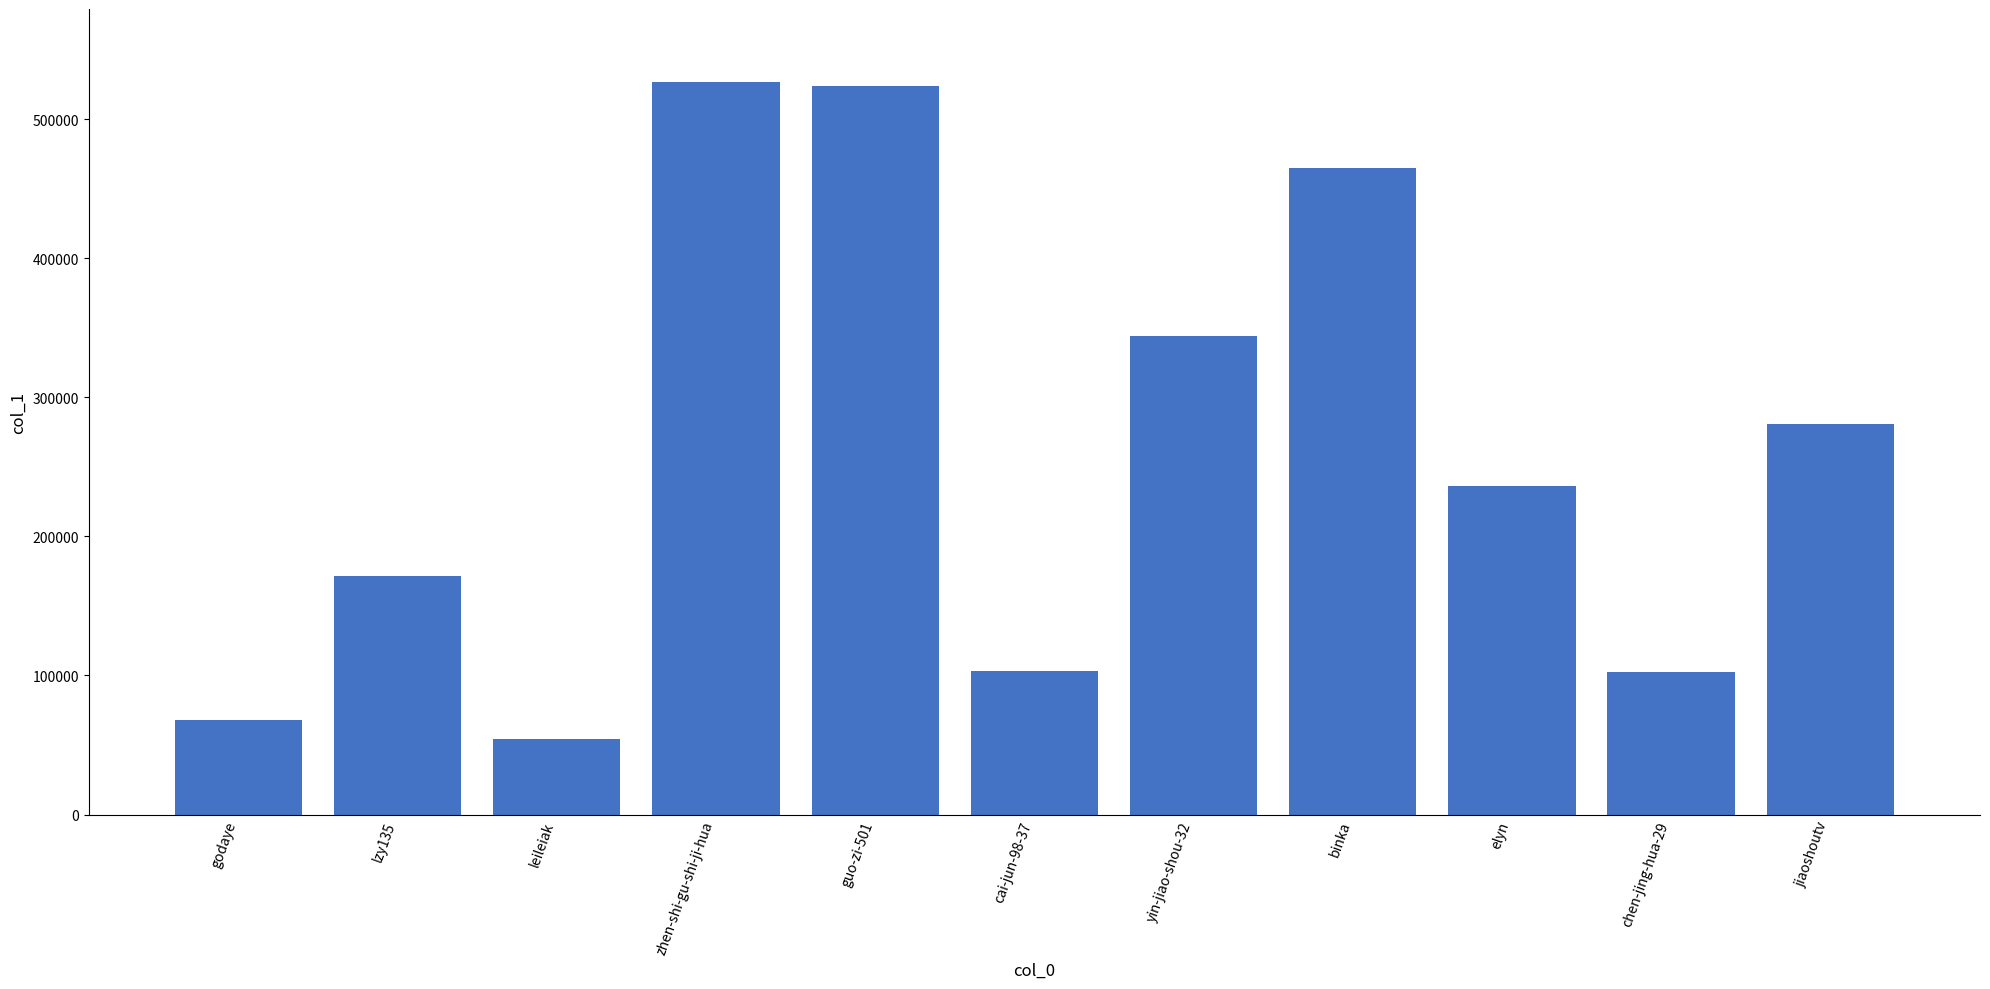

At which label does the data first exceed 235956?

zhen-shi-gu-shi-ji-hua